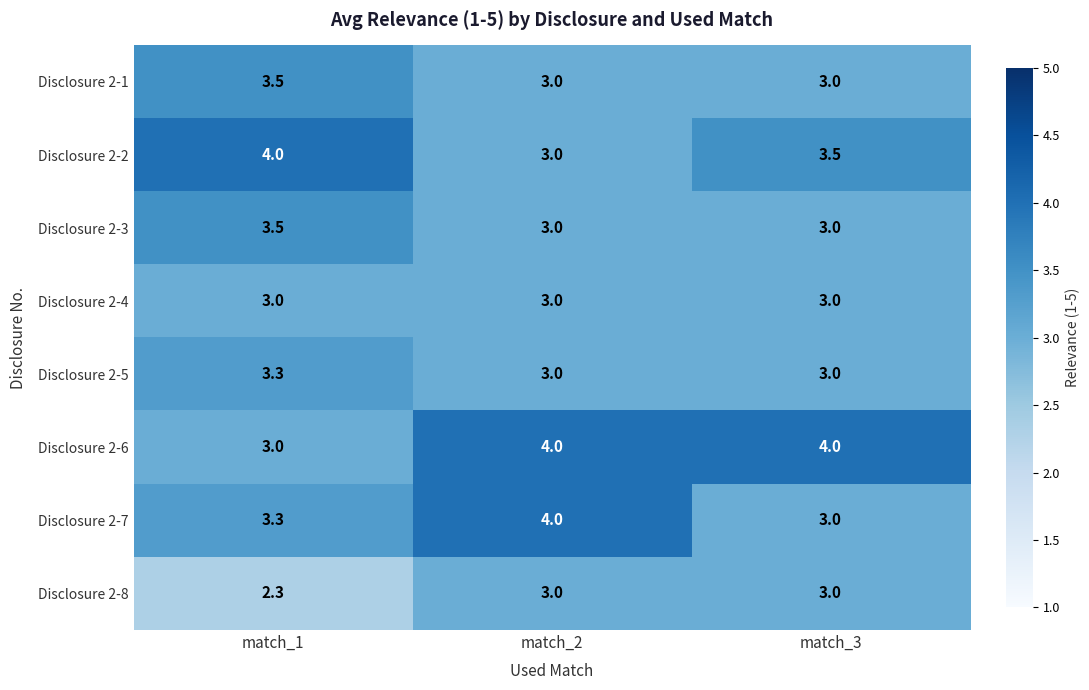

How many series are shown in this chart?

8